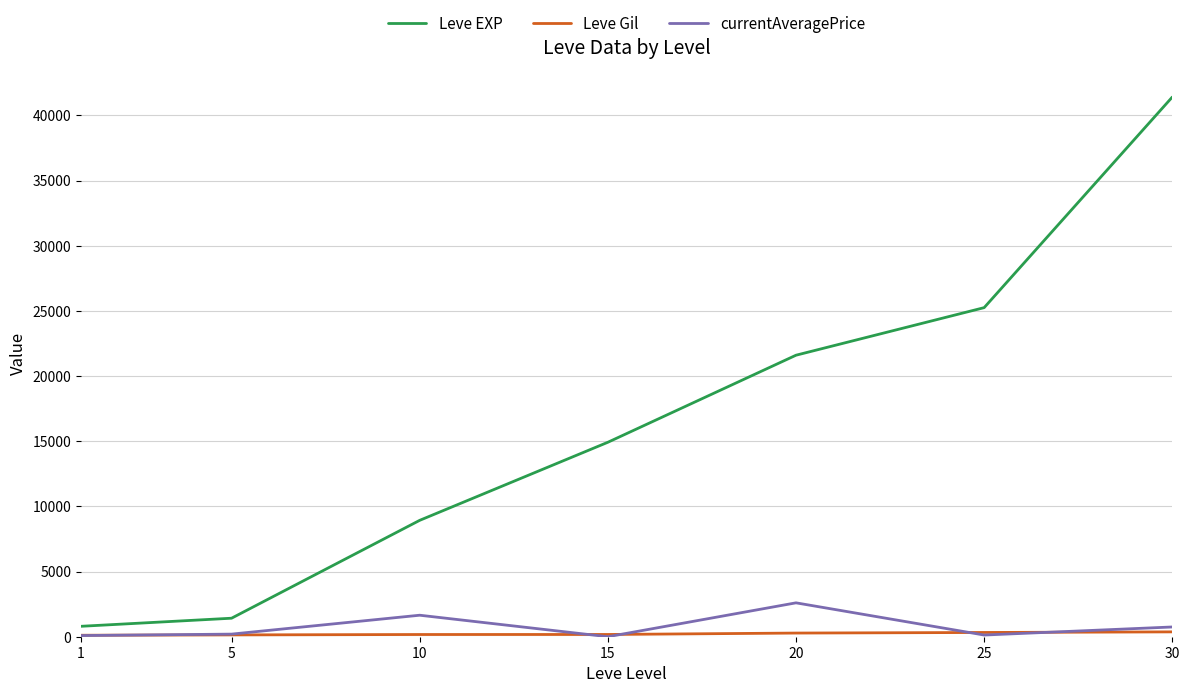

True or false: Leve EXP and currentAveragePrice cross at least once.

False